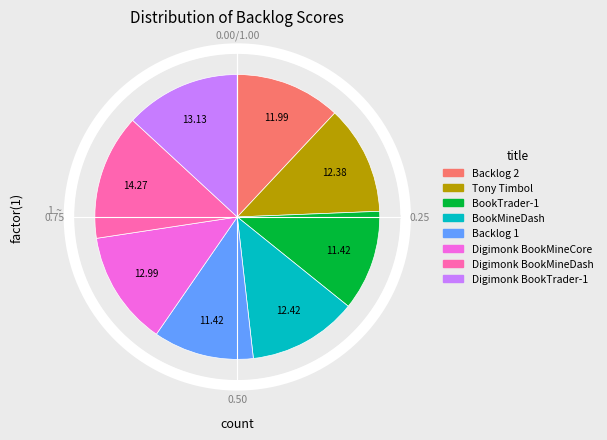

Which category has the biggest portion of the pie?

Digimonk BookMineDash